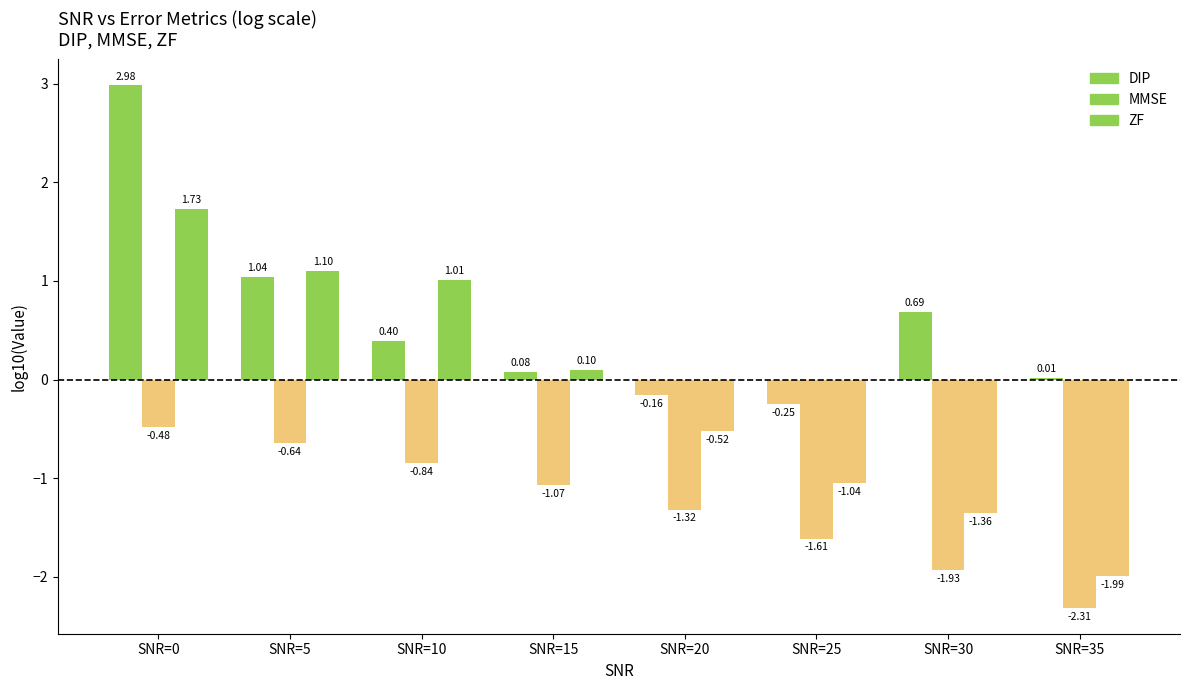

Are the bars grouped side by side (vs. stacked)?

Yes